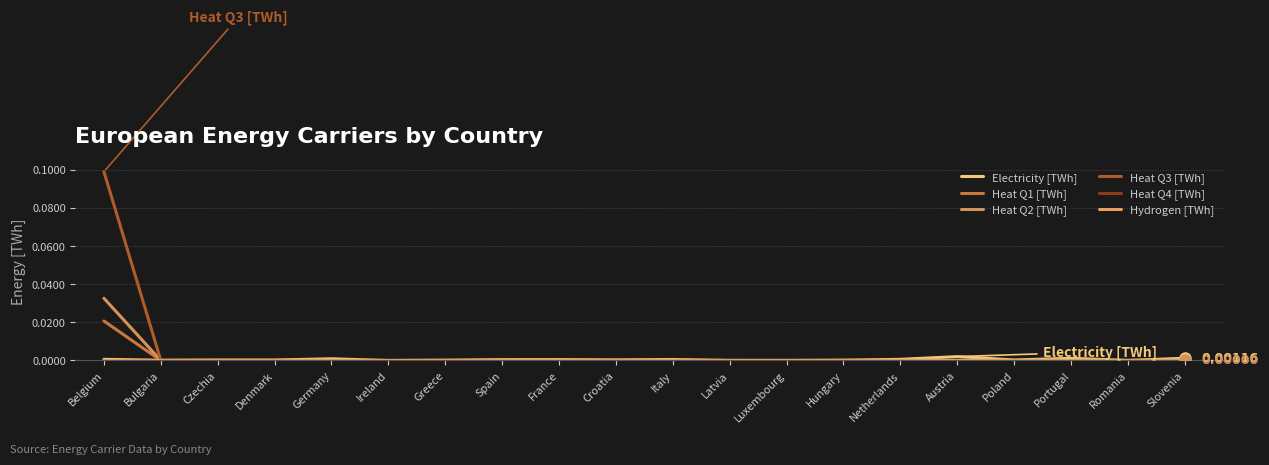

Which category has the highest value in the Heat Q1 [TWh] series?

Belgium